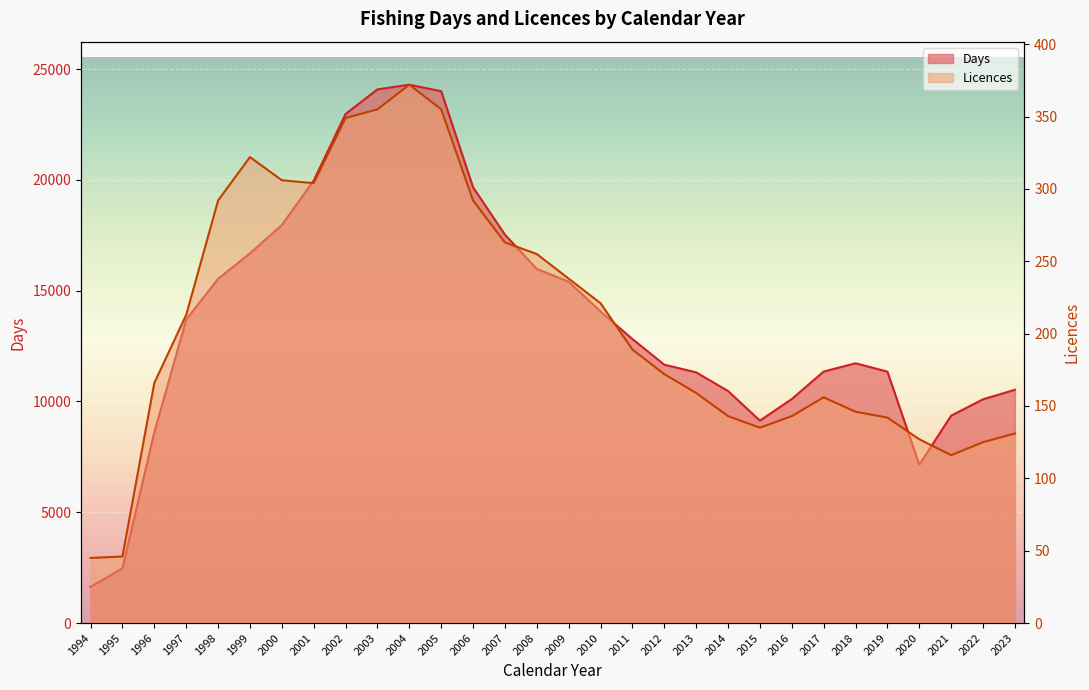

List the labels in order of Days value, smallest first.

1994, 1995, 2020, 1996, 2015, 2021, 2022, 2016, 2014, 2023, 2013, 2019, 2017, 2012, 2018, 2011, 1997, 2010, 2009, 1998, 2008, 1999, 2007, 2000, 2006, 2001, 2002, 2005, 2003, 2004